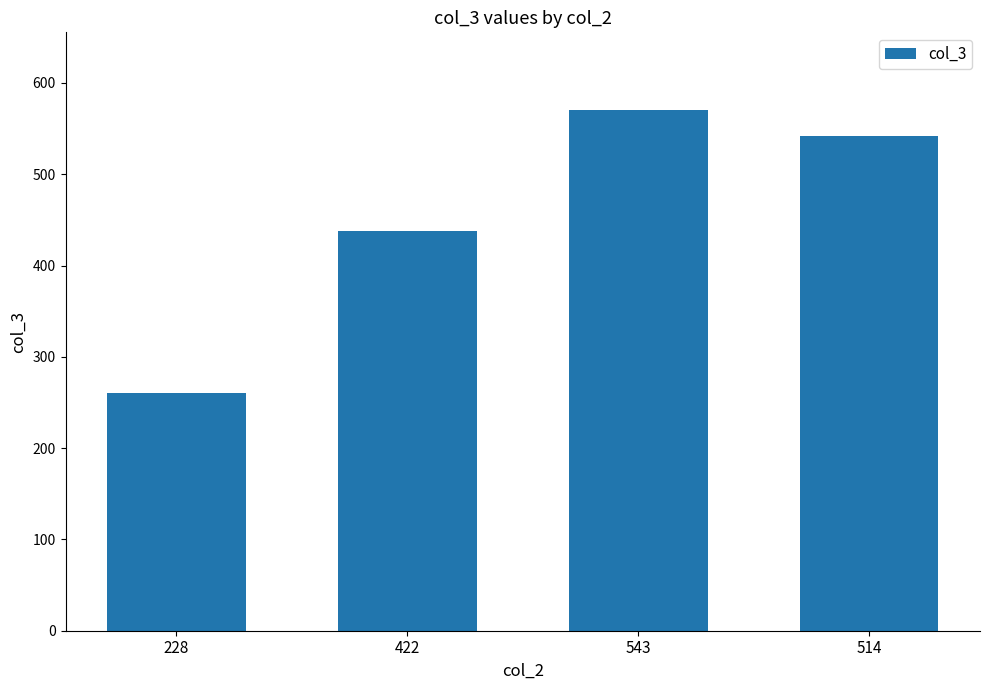

At which label does the data first exceed 542?

543